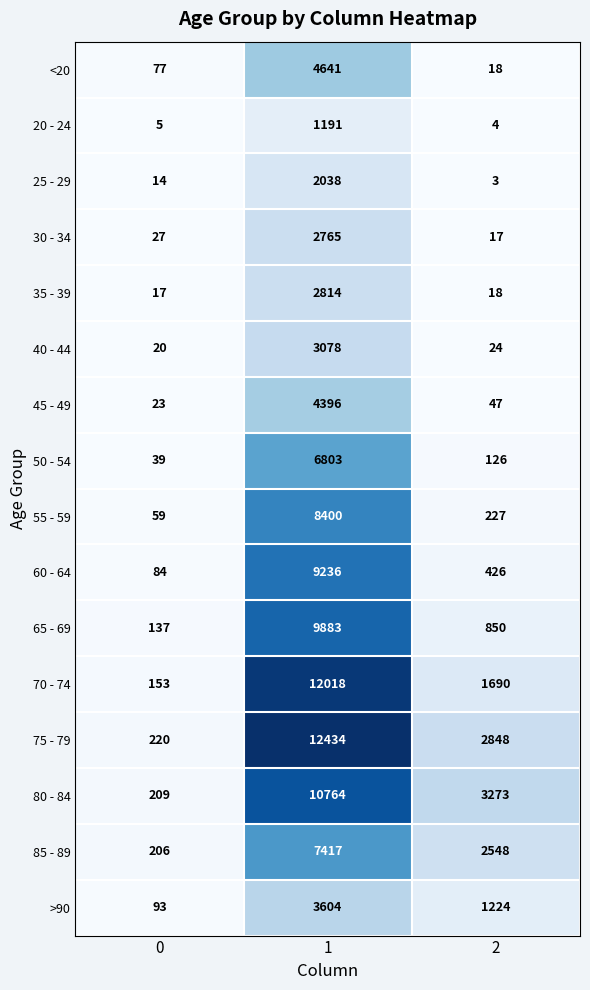

Which series has the largest total across all categories?

75 - 79